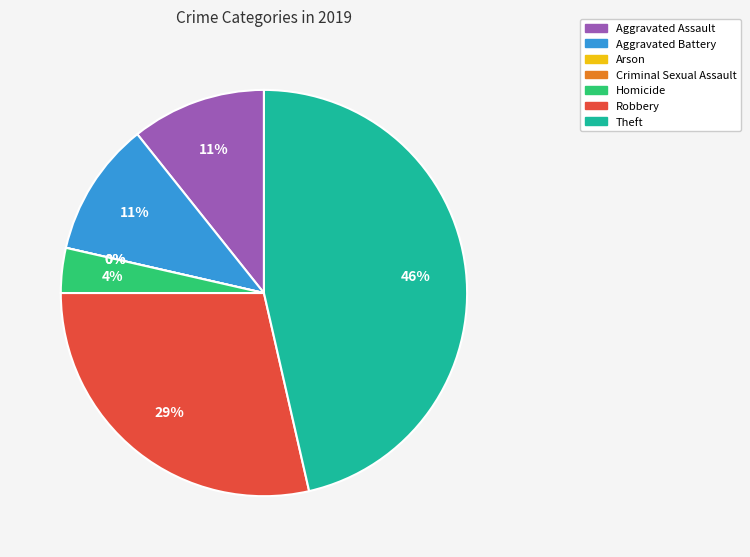

The Arson slice represents 0% of the pie. True or false?

True